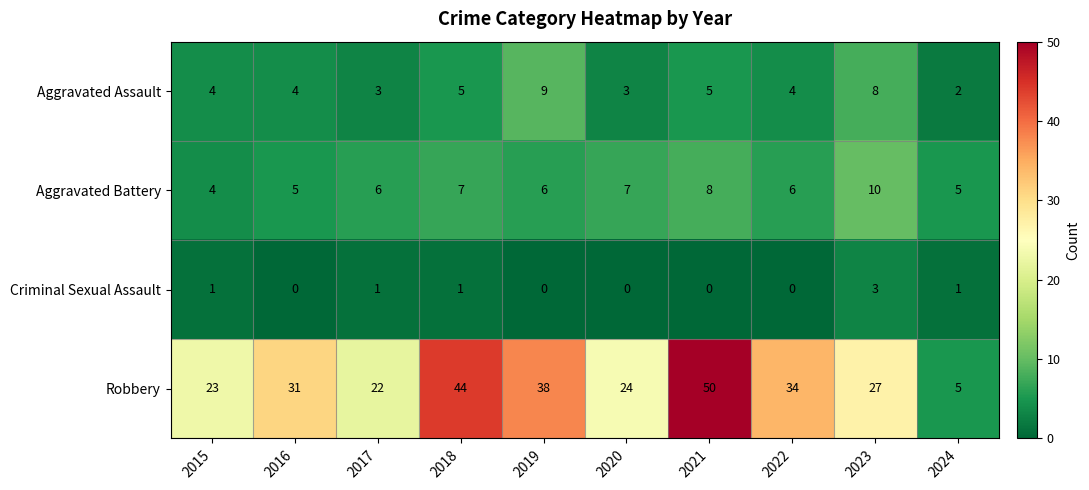

What is the sum of the Robbery values at 2021 and 2022?

84